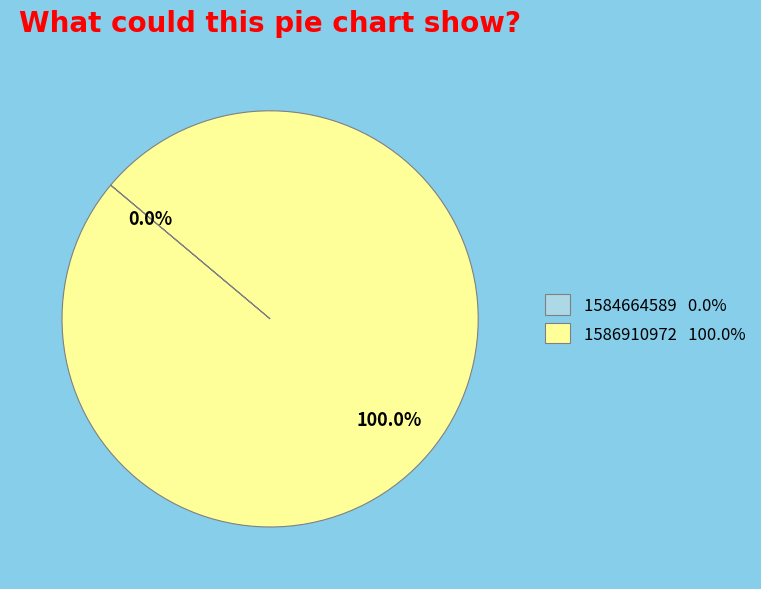

To the nearest percent, what percentage of the pie is 1586910972?

100%